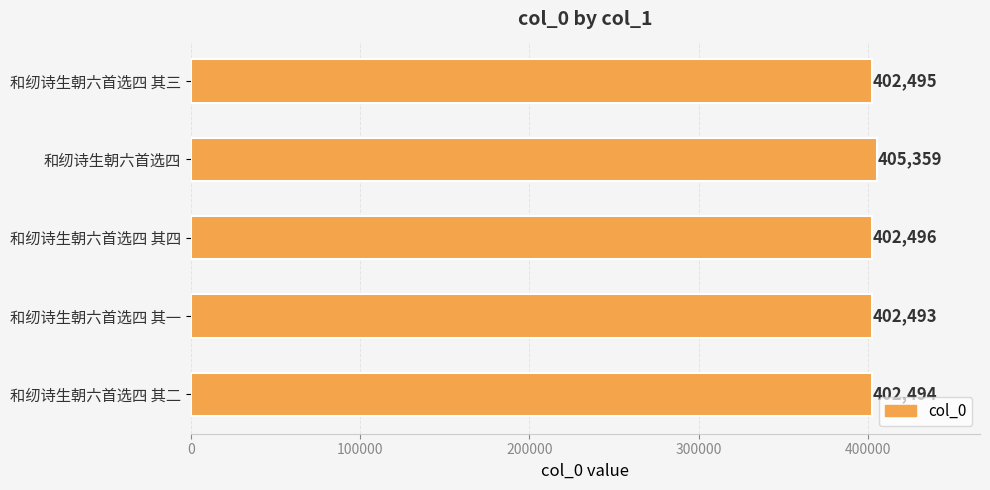

Does the chart contain any negative values?

No